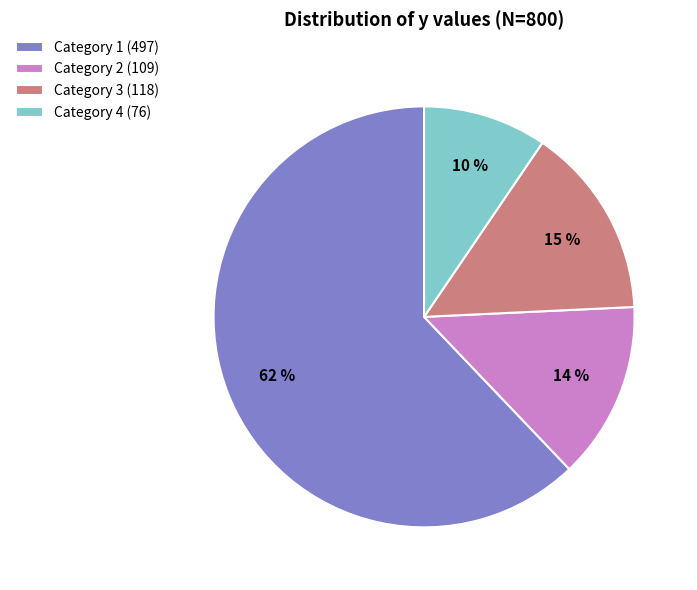

Is the sum of Category 4 (76) and Category 3 (118) greater than half?

No